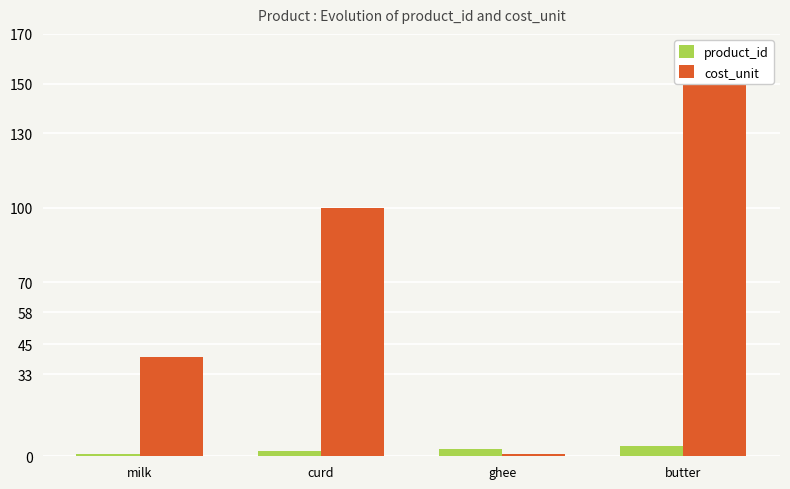

Reading left to right, transcribe all the data shown in this chart.

product_id: 1	2	3	4
cost_unit: 40	100	1	150